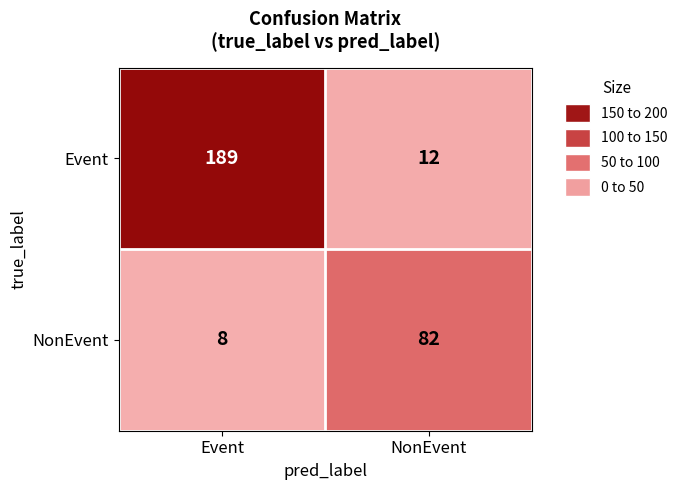

What is the difference between the NonEvent values at Event and NonEvent?

74